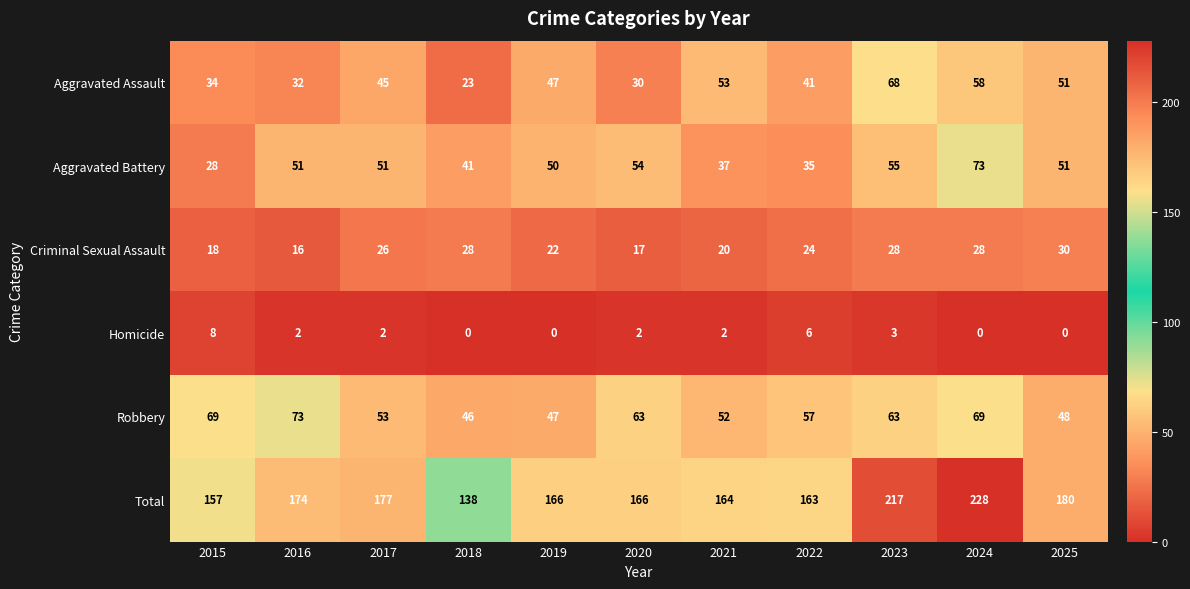

What is the total value across all series at 2022?

326